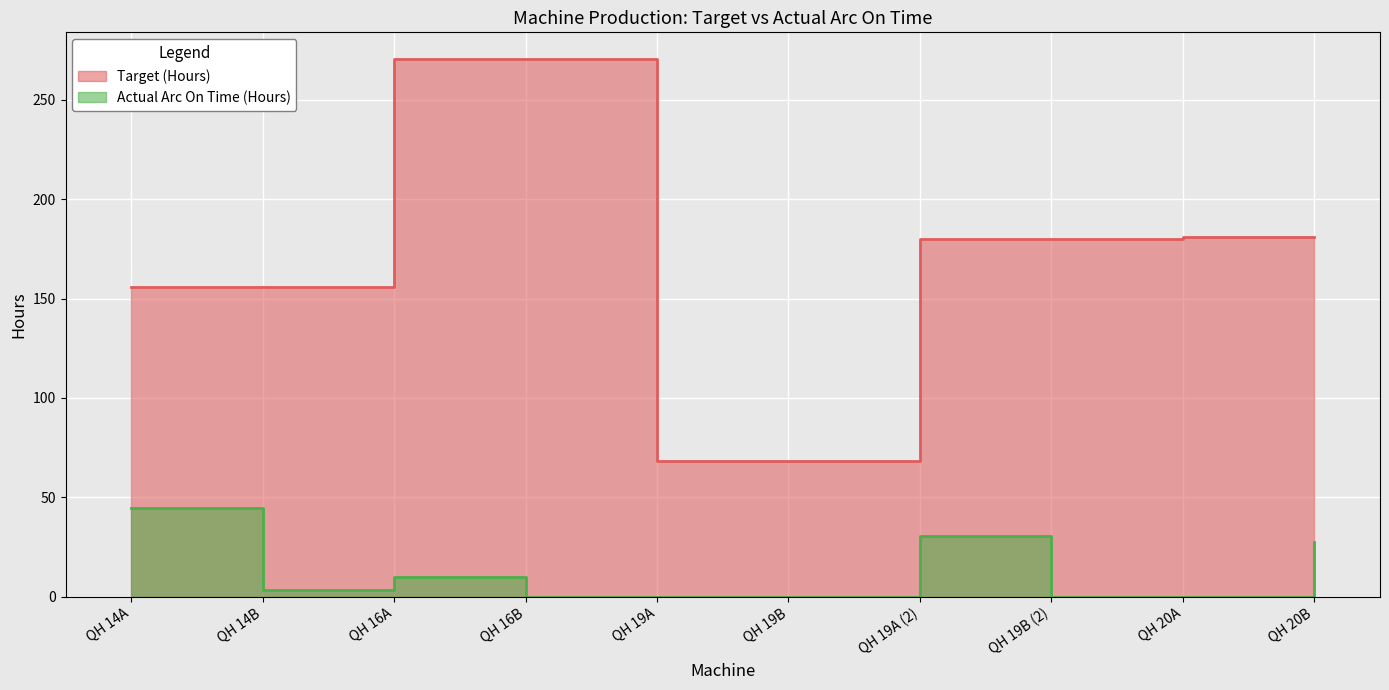

Which category has the highest value in the Actual Arc On Time (Hours) series?

QH 14A